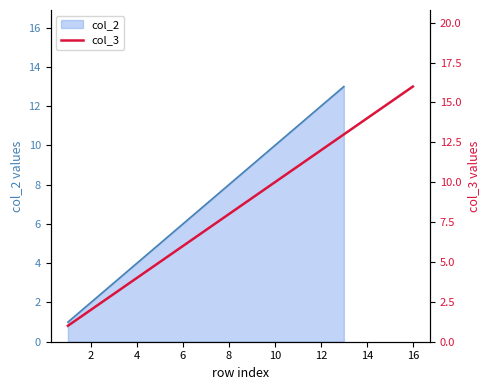

Count the number of categories in the chart.

16